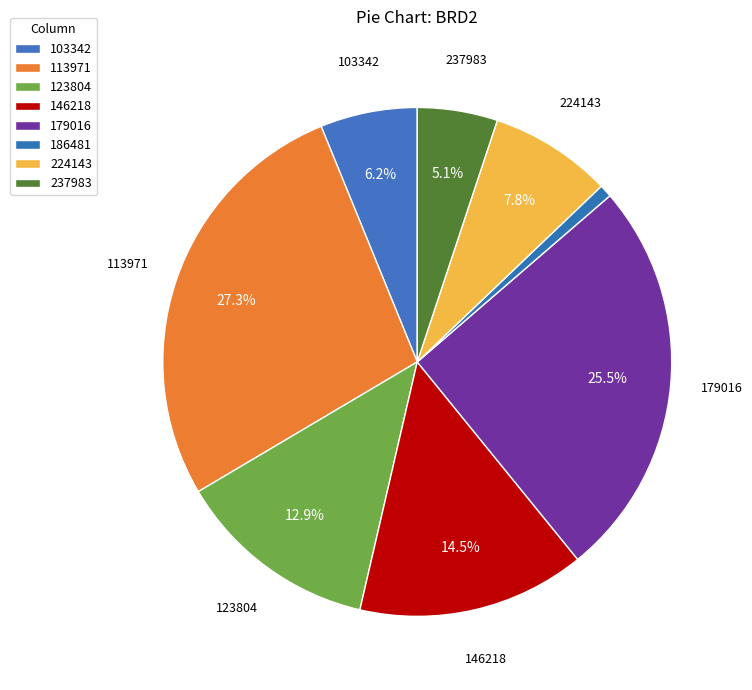

How many slices are in this pie chart?

8